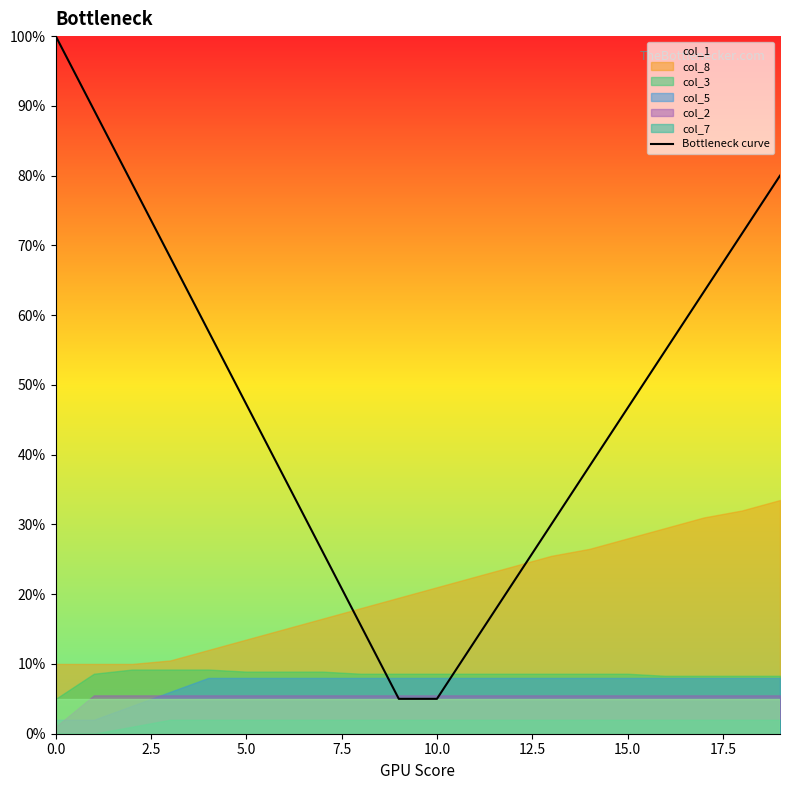

At which label is the value closest to 52?

16